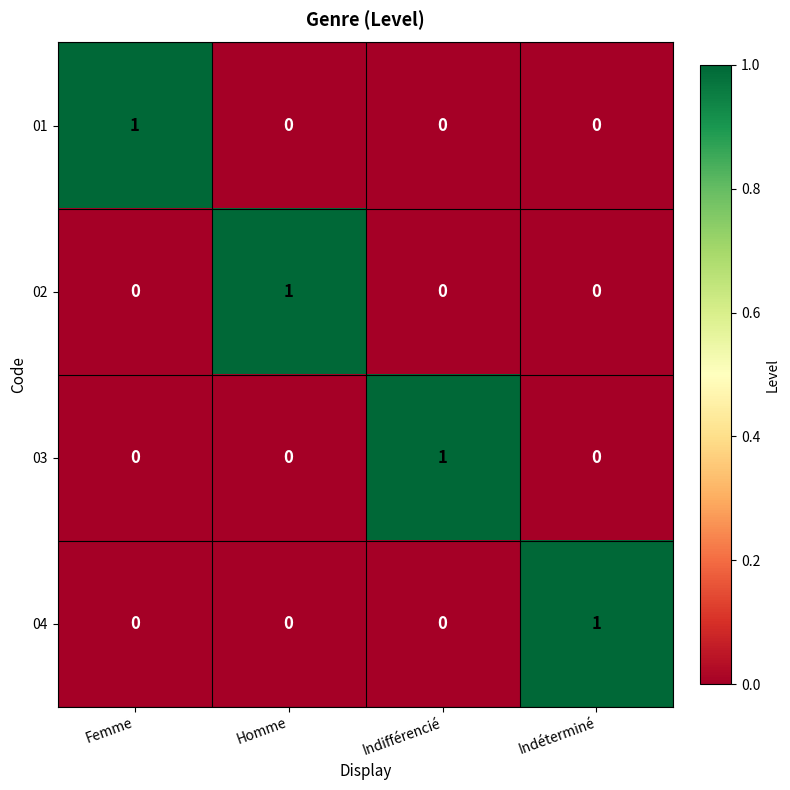

Count the 03 values in the range 0 to 1.

4